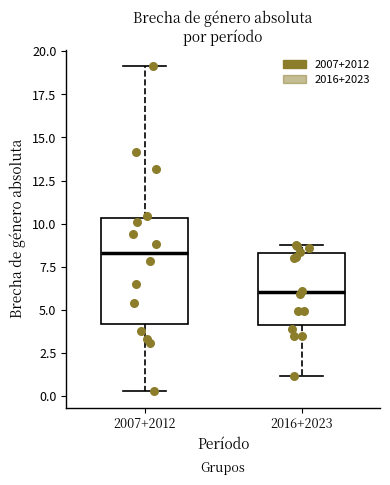

Reading left to right, read every box against the y-axis: the position of its median line, the range the box covers, and the ends of its whiskers. The values are not printed on the chart, so give them approximately, as read against the axis.

2007+2012: median 8.5, box 4.0 to 10.5, whiskers 0.5 to 19.0
2016+2023: median 6.0, box 4.0 to 8.5, whiskers 1.0 to 9.0